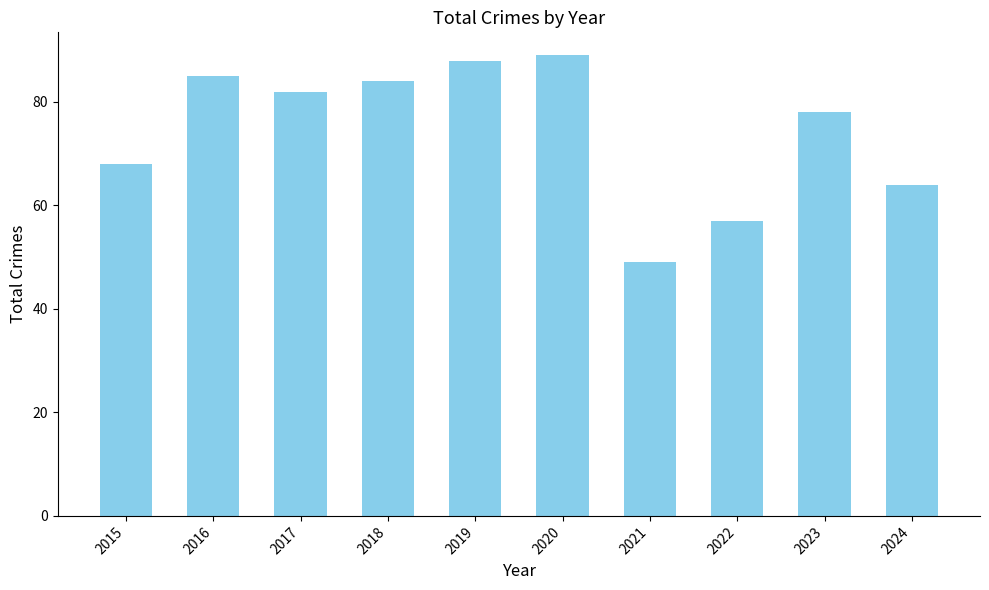

List the labels in order of value, largest first.

2020, 2019, 2016, 2018, 2017, 2023, 2015, 2024, 2022, 2021